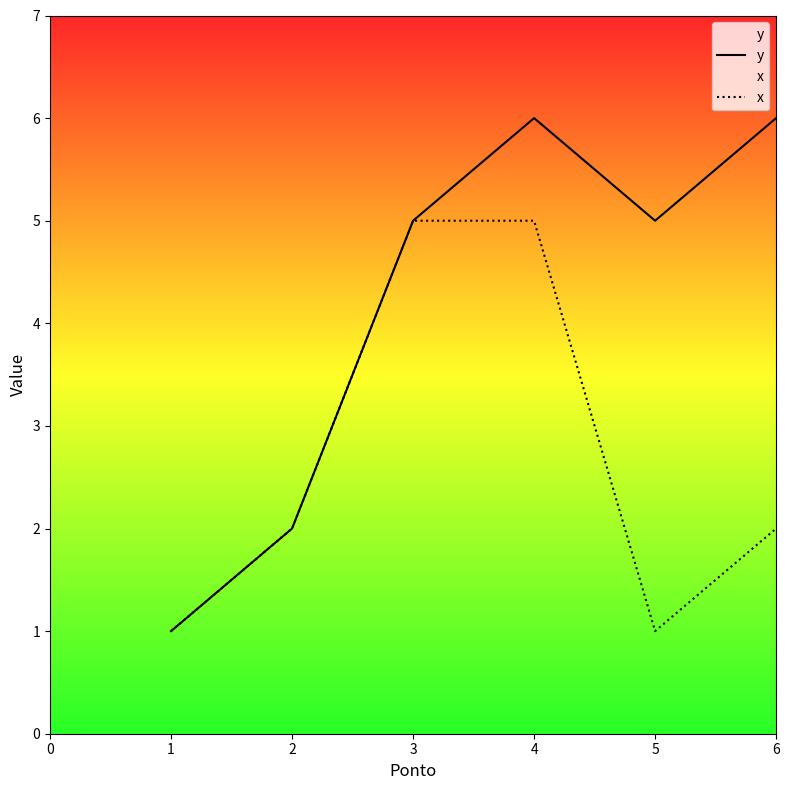

Rank the series by their average value, from lowest to highest.

x, y